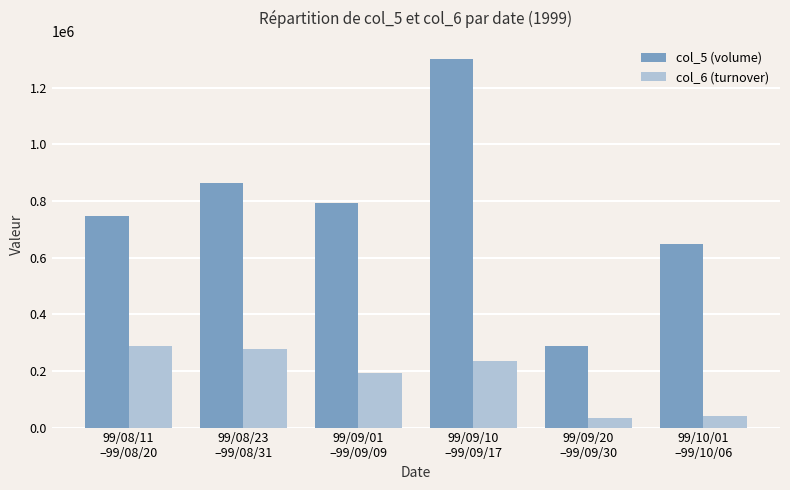

True or false: col_5 (volume) has a value of 1300571.4 at 99/09/10
–99/09/17.

True